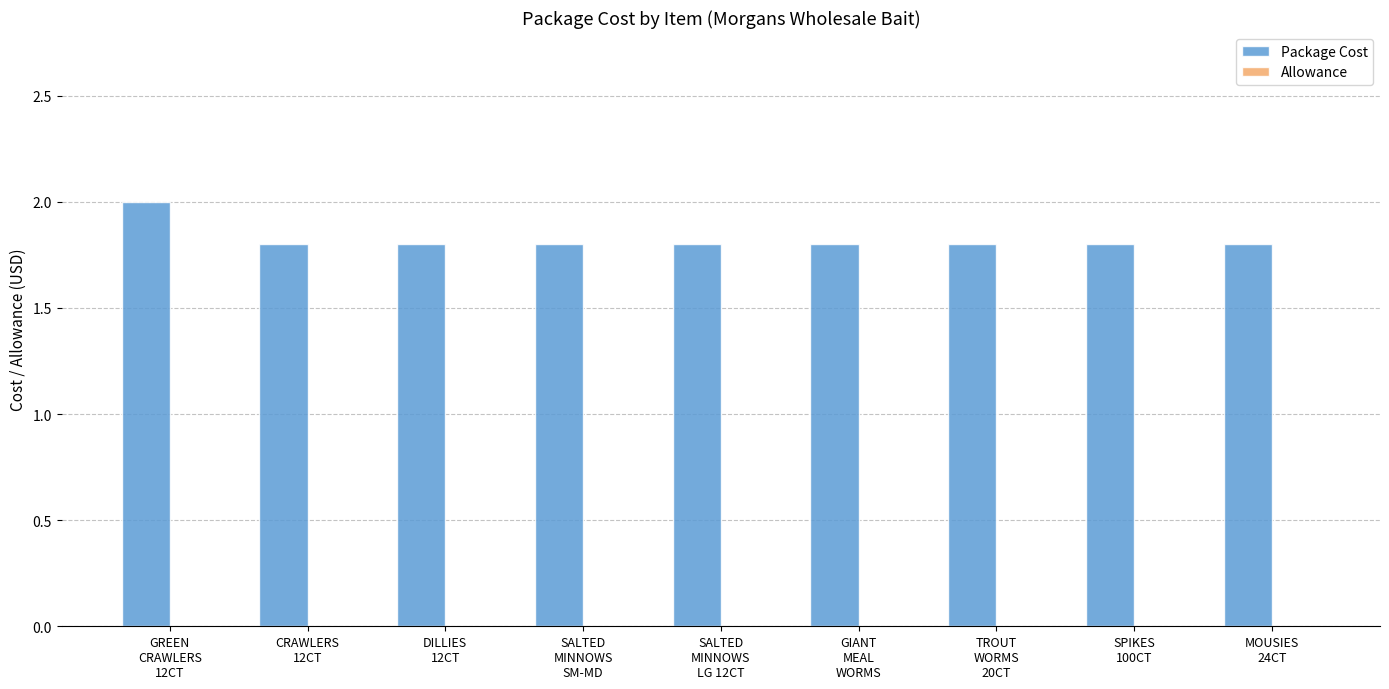

What is the average value?

1.8